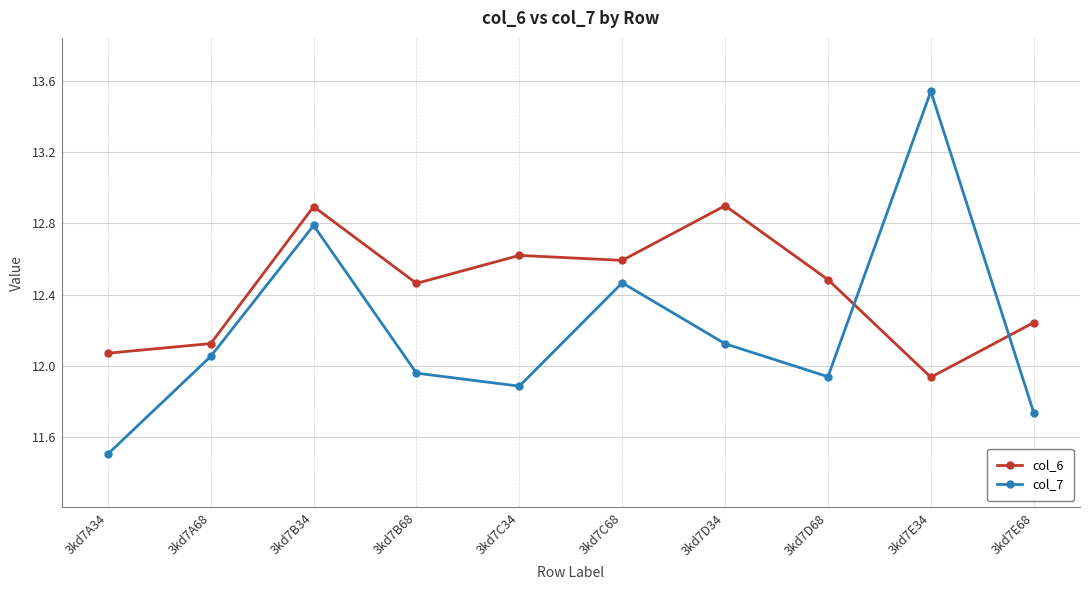

Which series has the largest range (max minus min)?

col_7